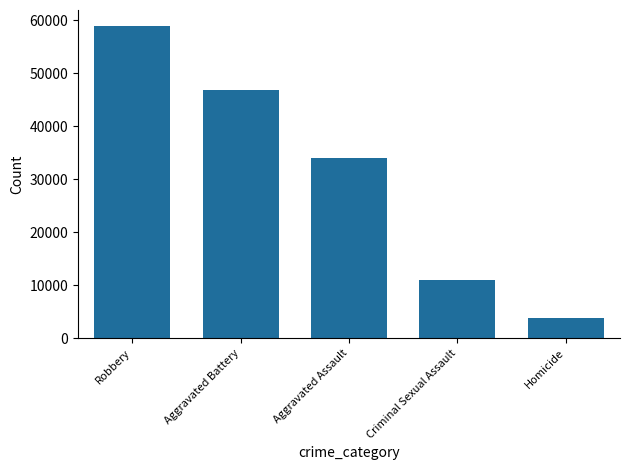

What is the change in value from Aggravated Battery to Criminal Sexual Assault?

-35859